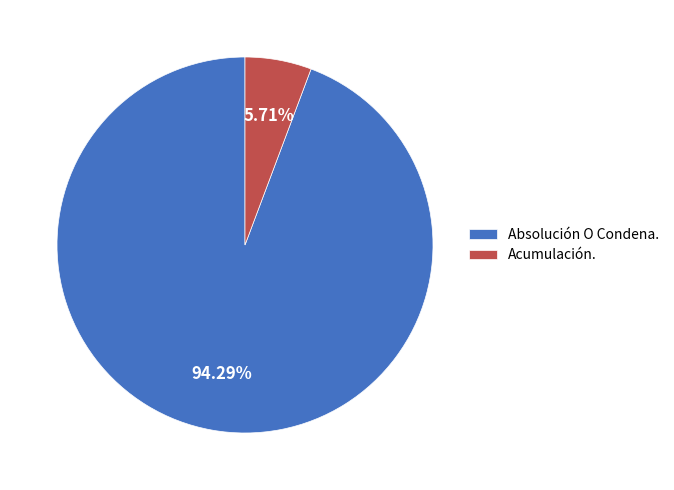

To the nearest percent, what percentage of the pie is Acumulación.?

6%